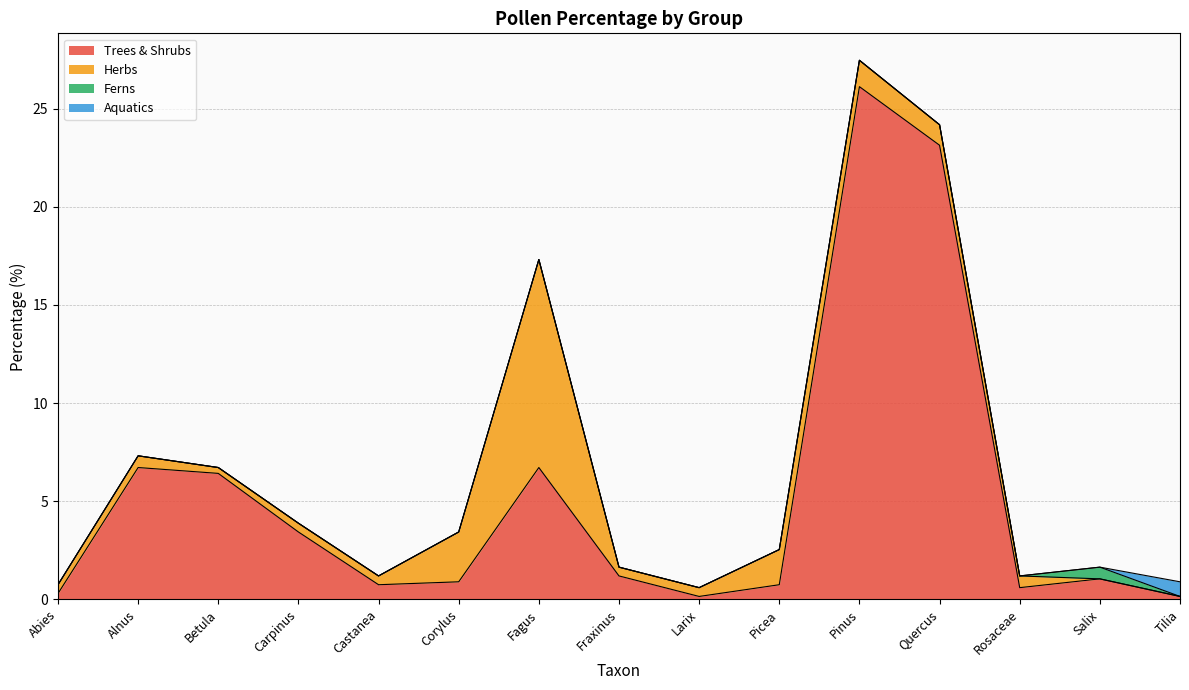

At which category does Herbs reach its first local valley?

Betula